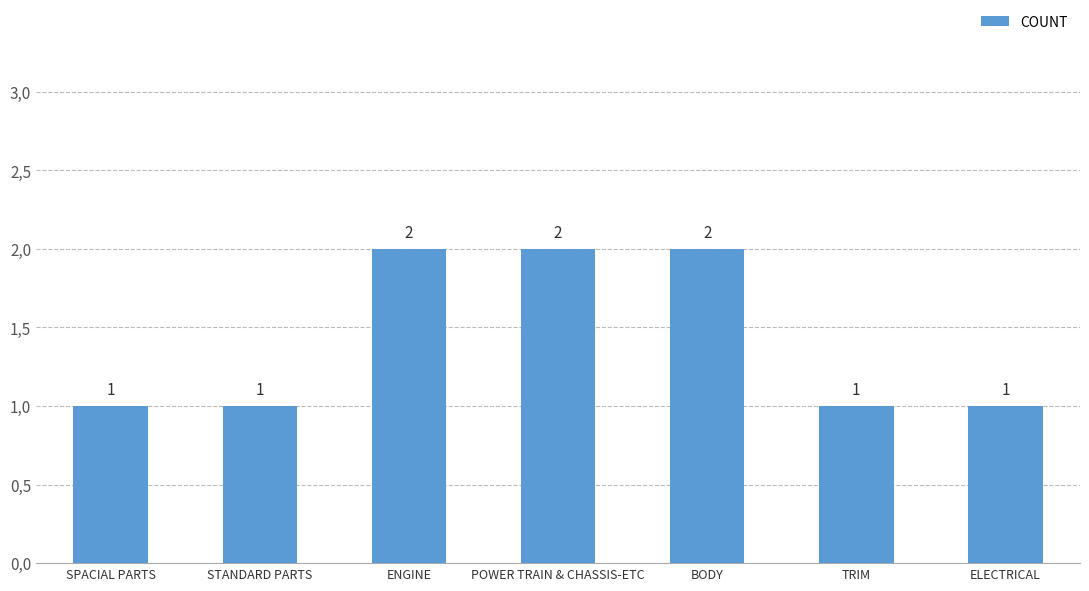

What is the average value?

1